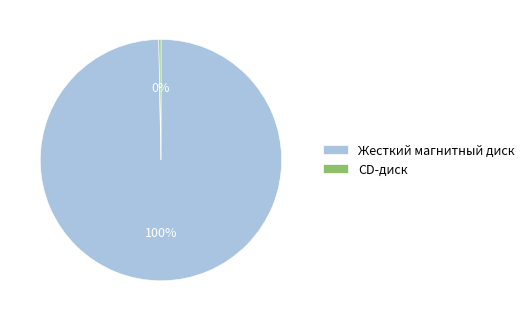

True or false: CD-диск accounts for 0% of the total.

True